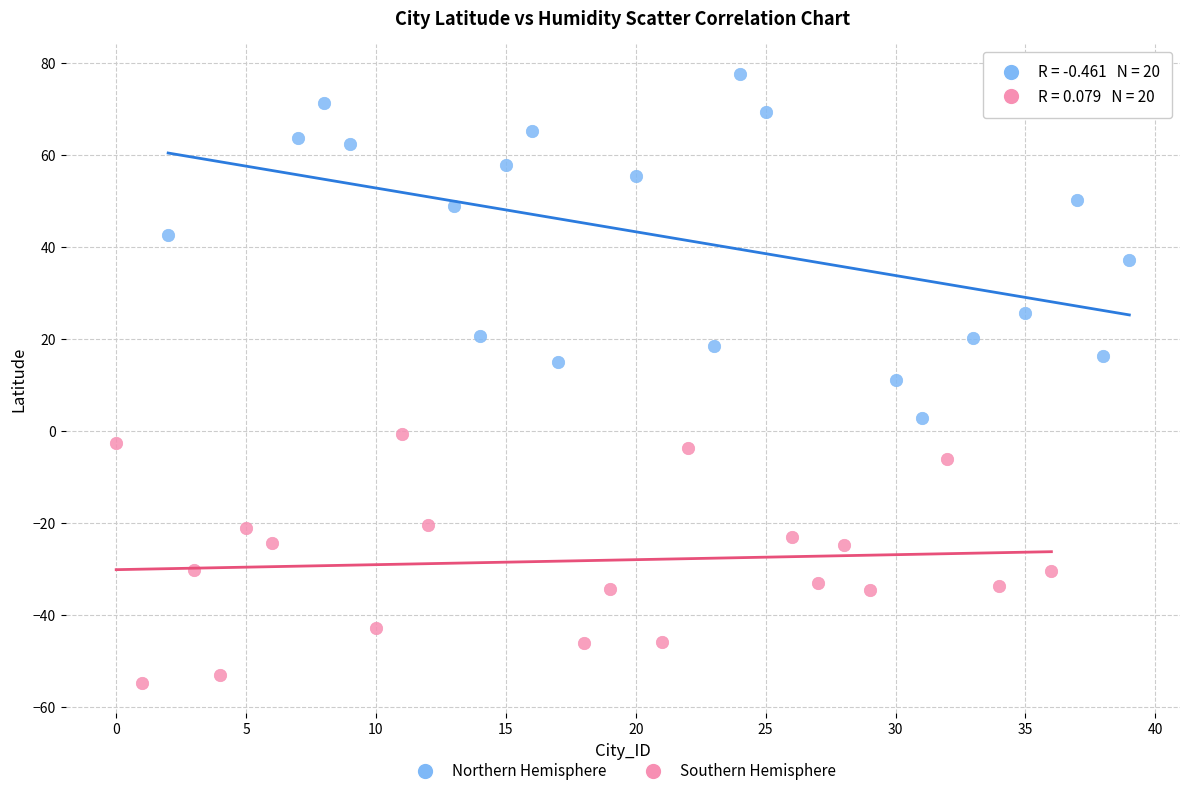

Which series has the largest Y range (max minus min)?

Northern Hemisphere